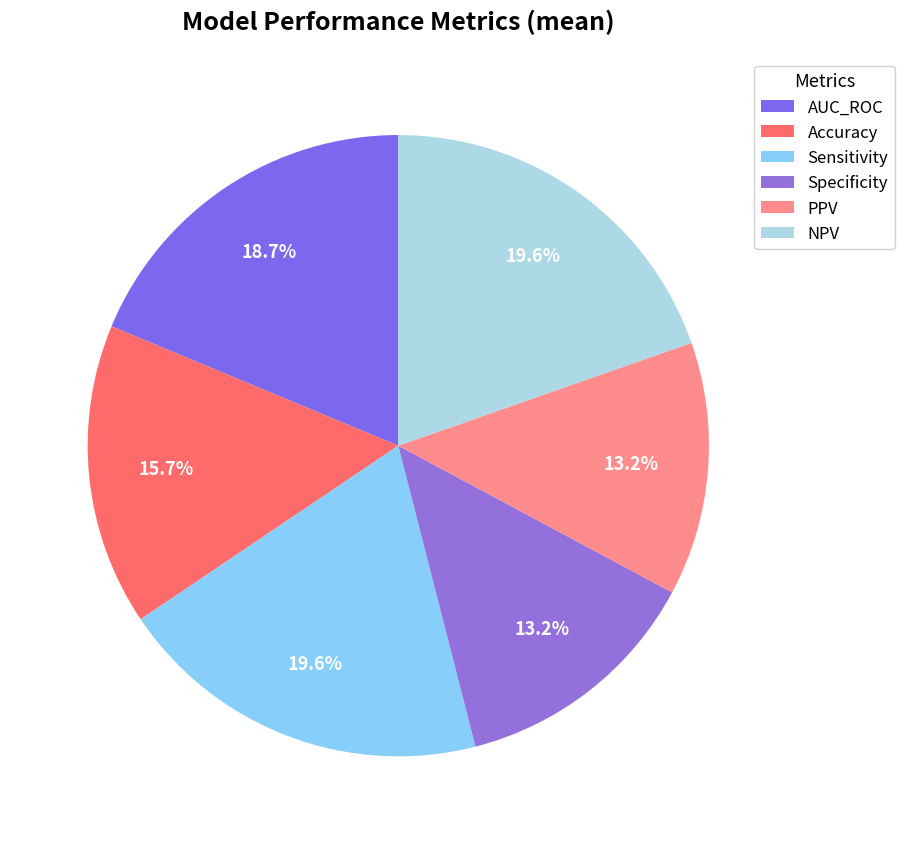

What is the total percentage of AUC_ROC and Accuracy?

34.4%